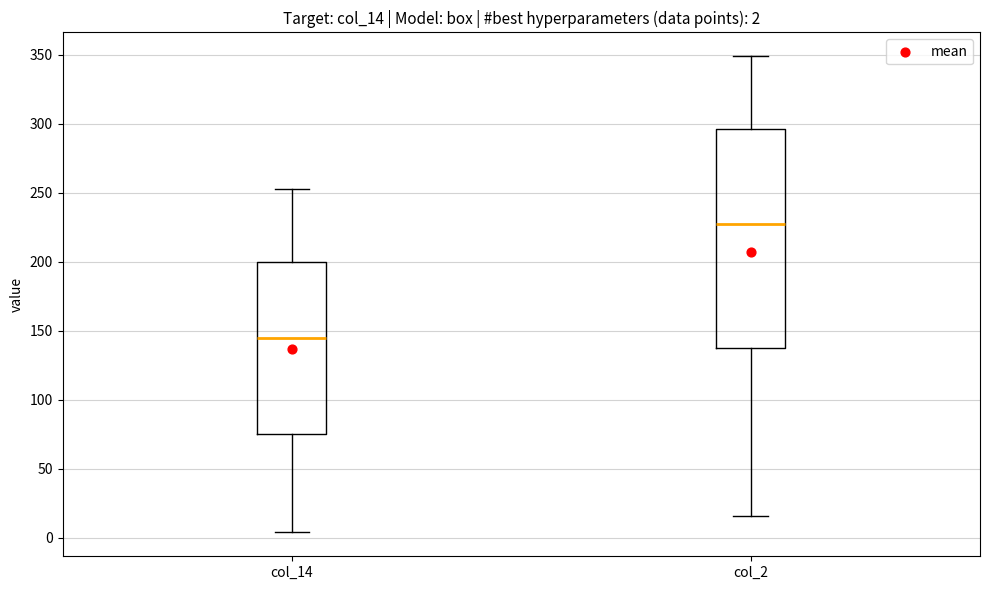

Comparing the boxes themselves (not the whiskers), which one is the tallest?

col_2